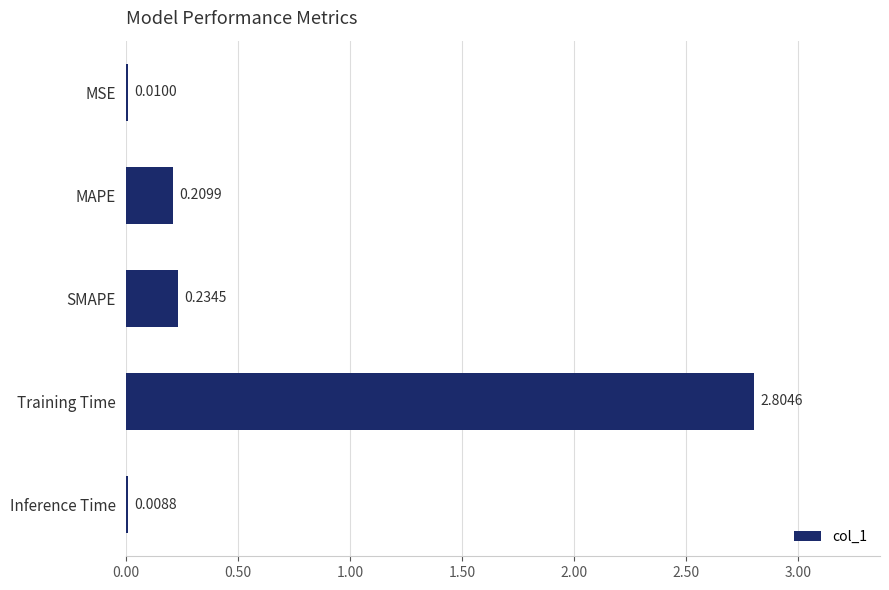

At which category does the chart reach its peak across all series?

Training Time